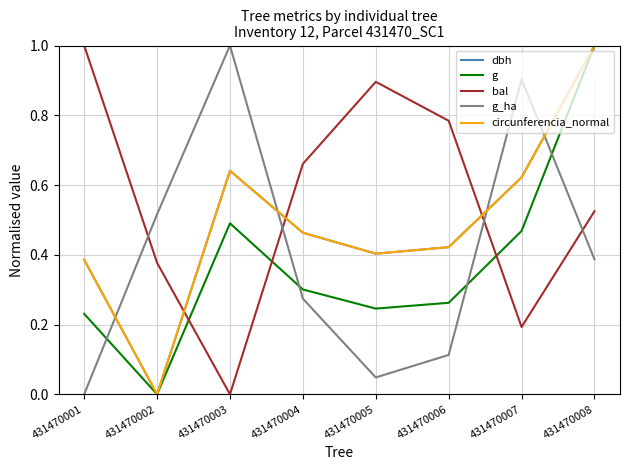

Between 431470005 and 431470007, which series saw the biggest shift?

g_ha